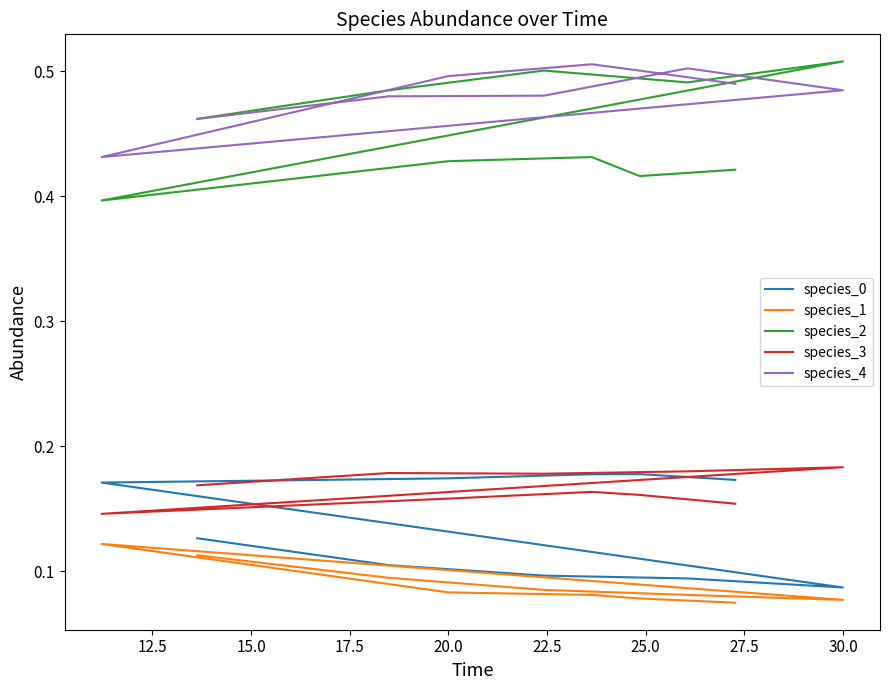

What are all the series names shown in the legend?

species_0, species_1, species_2, species_3, species_4